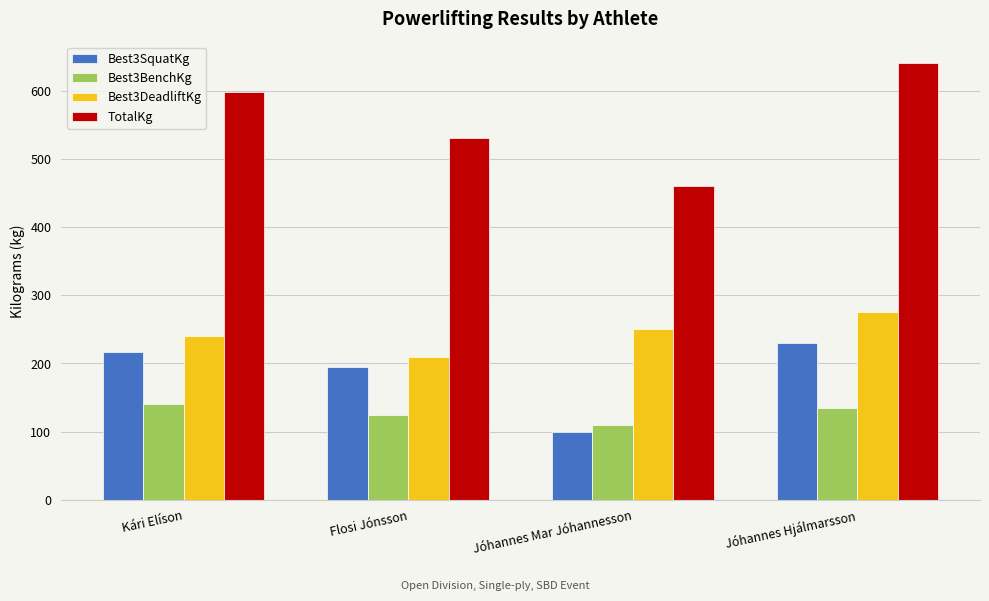

What is the total value across all series at Jóhannes Mar Jóhannesson?

921.0